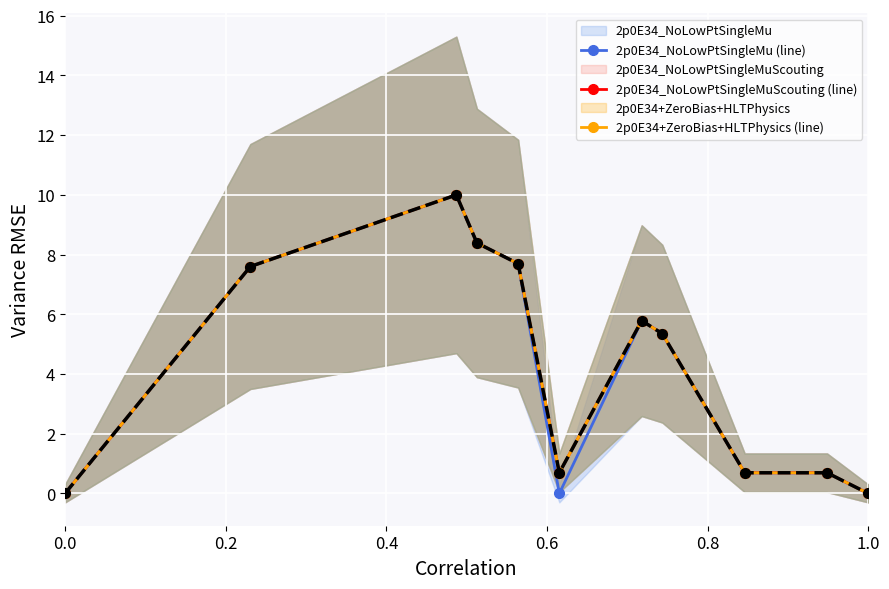

At how many categories does at least one series exceed 3?

6